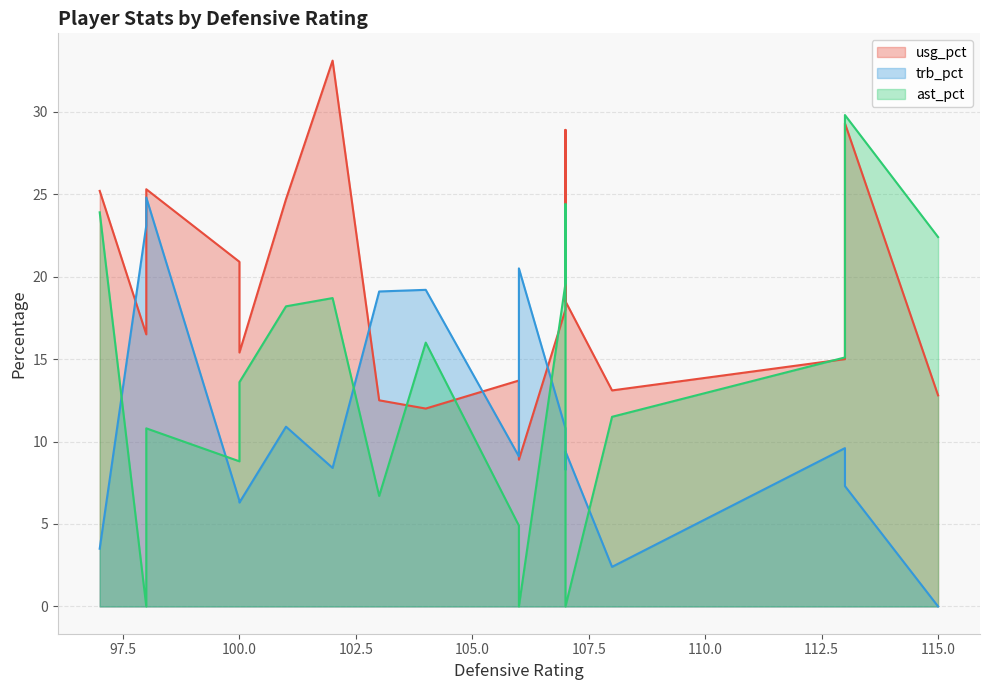

Does the chart display data point markers on the line(s)?

No